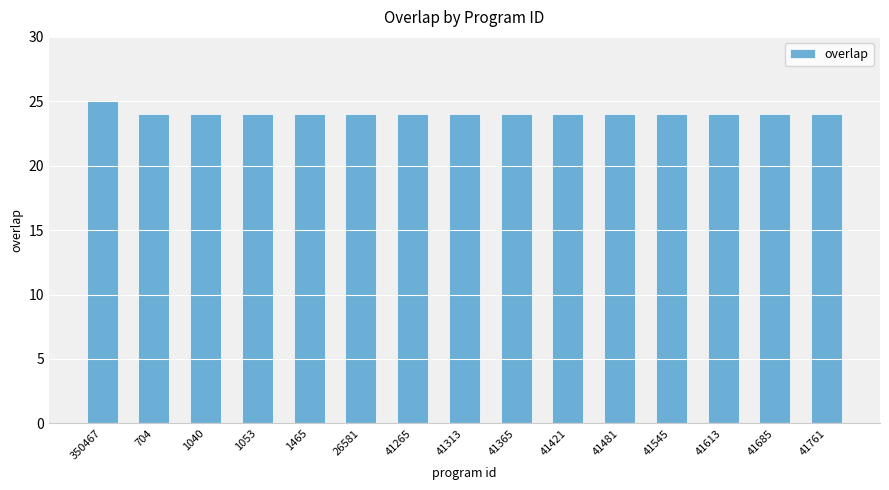

What is the label of the 8th bar from the left?

41313